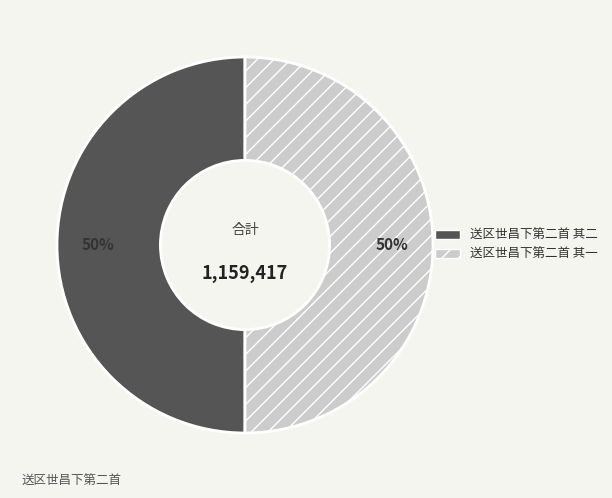

Is it true that 送区世昌下第二首 其一 is 50% of the pie?

True